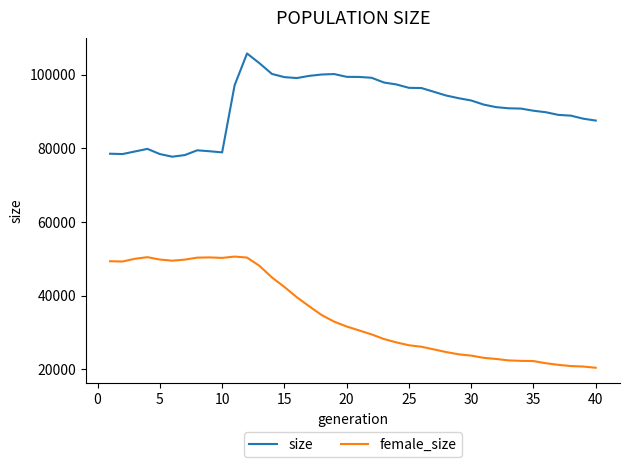

How many distinct data groups are displayed?

2